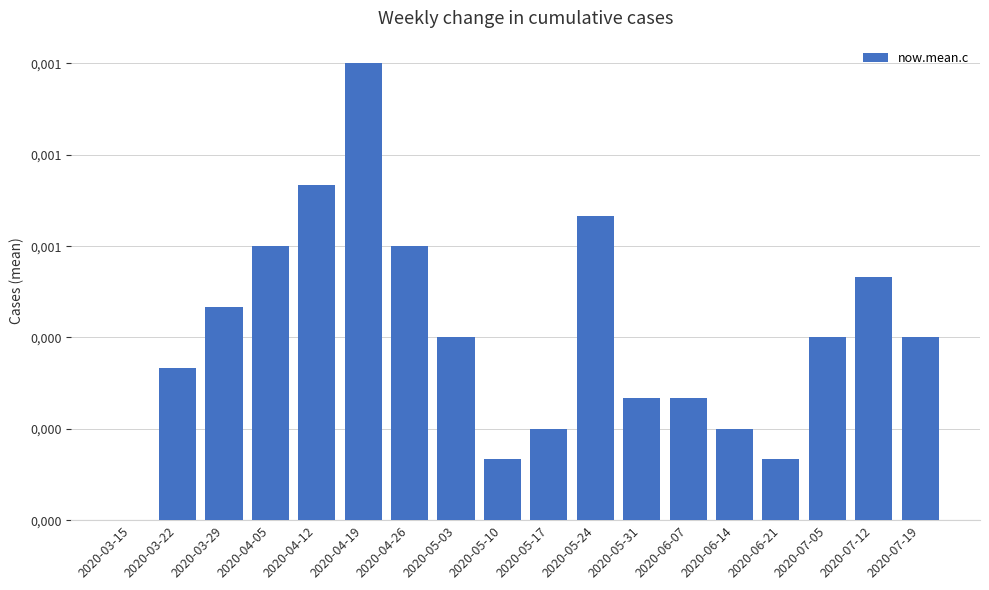

Are the bars horizontal?

No